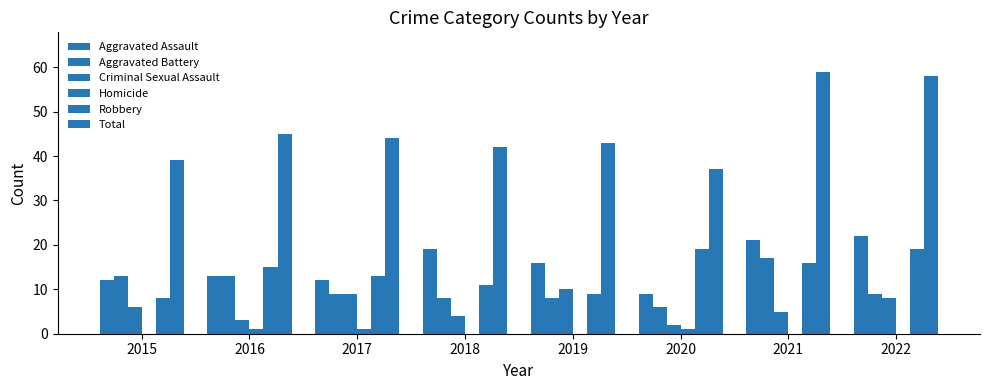

How many series are shown in this chart?

6